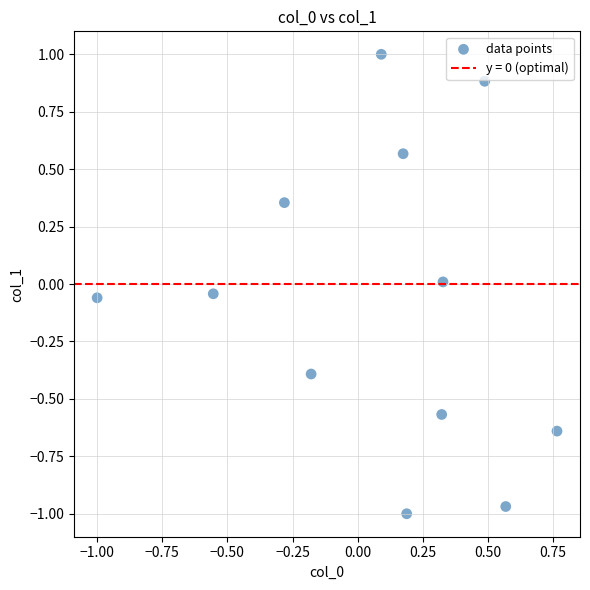

What is the range of Y values (max minus min)?

2.0